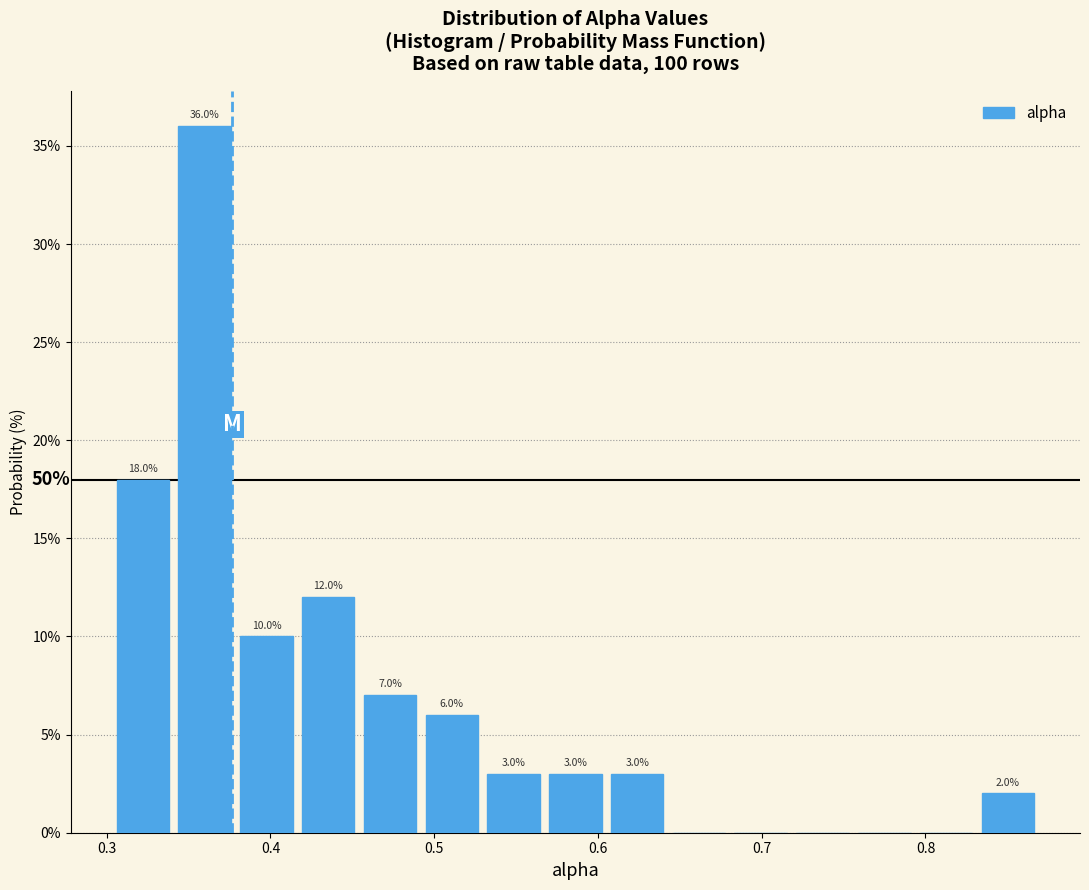

Read against the x-axis, roughly where is the centre of the tallest bar?

0.36